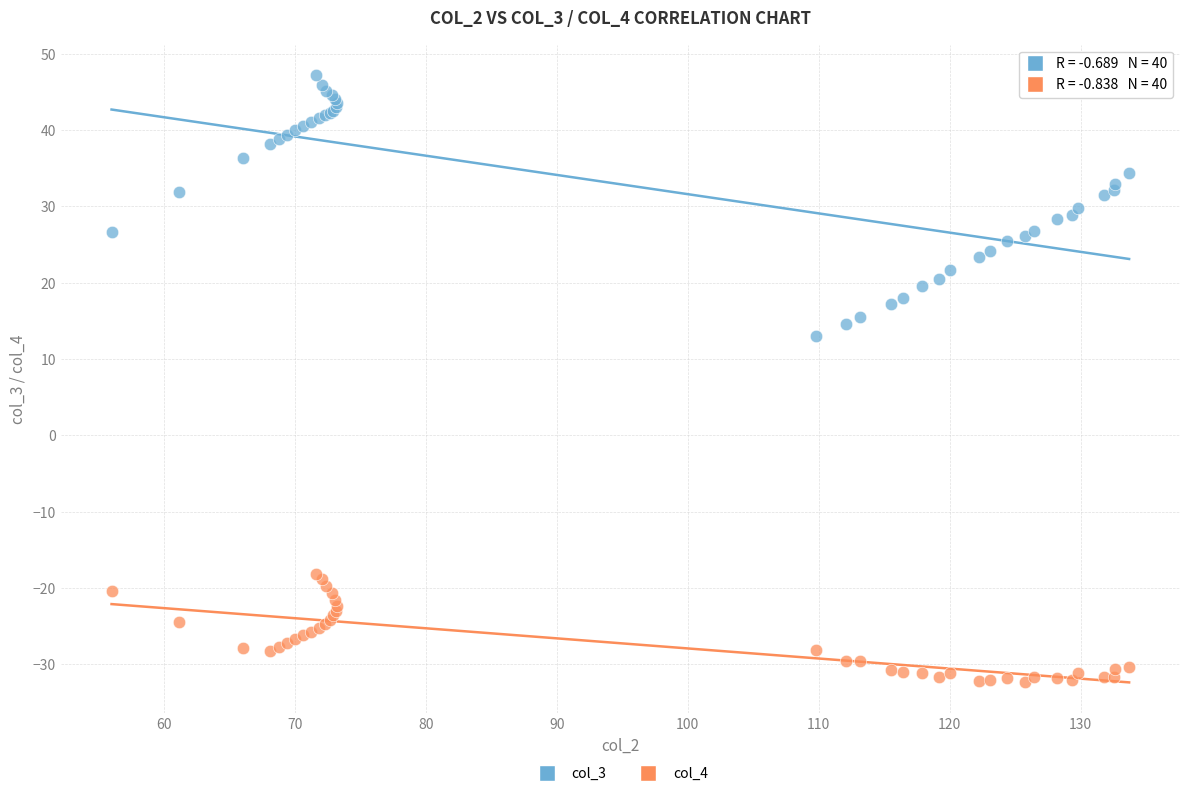

What are all the series names shown in the legend?

col_3, col_4